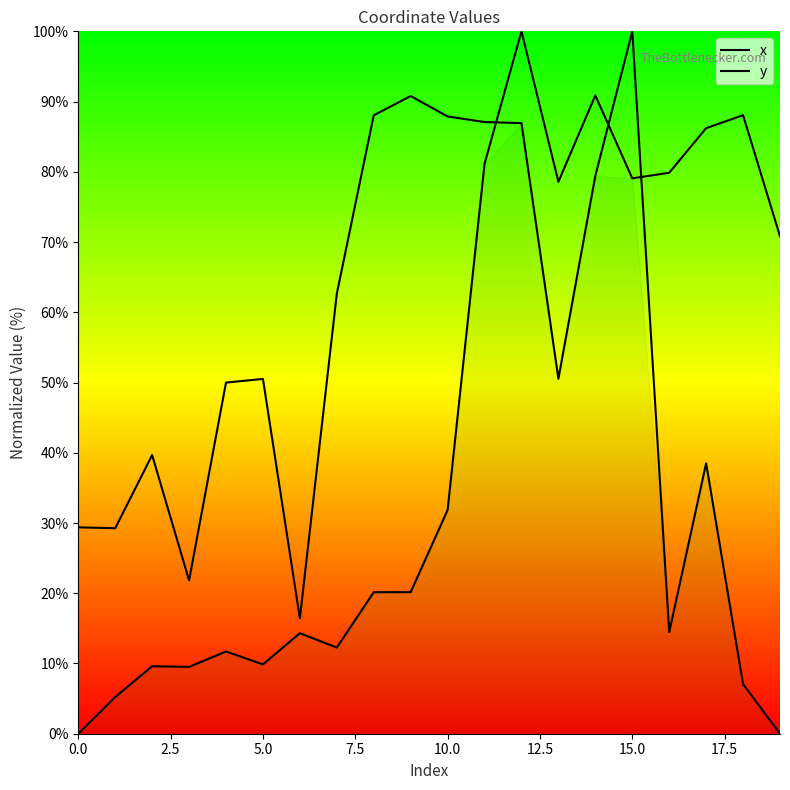

In x, how many points are higher than both neighbors (excluding endpoints)?

5